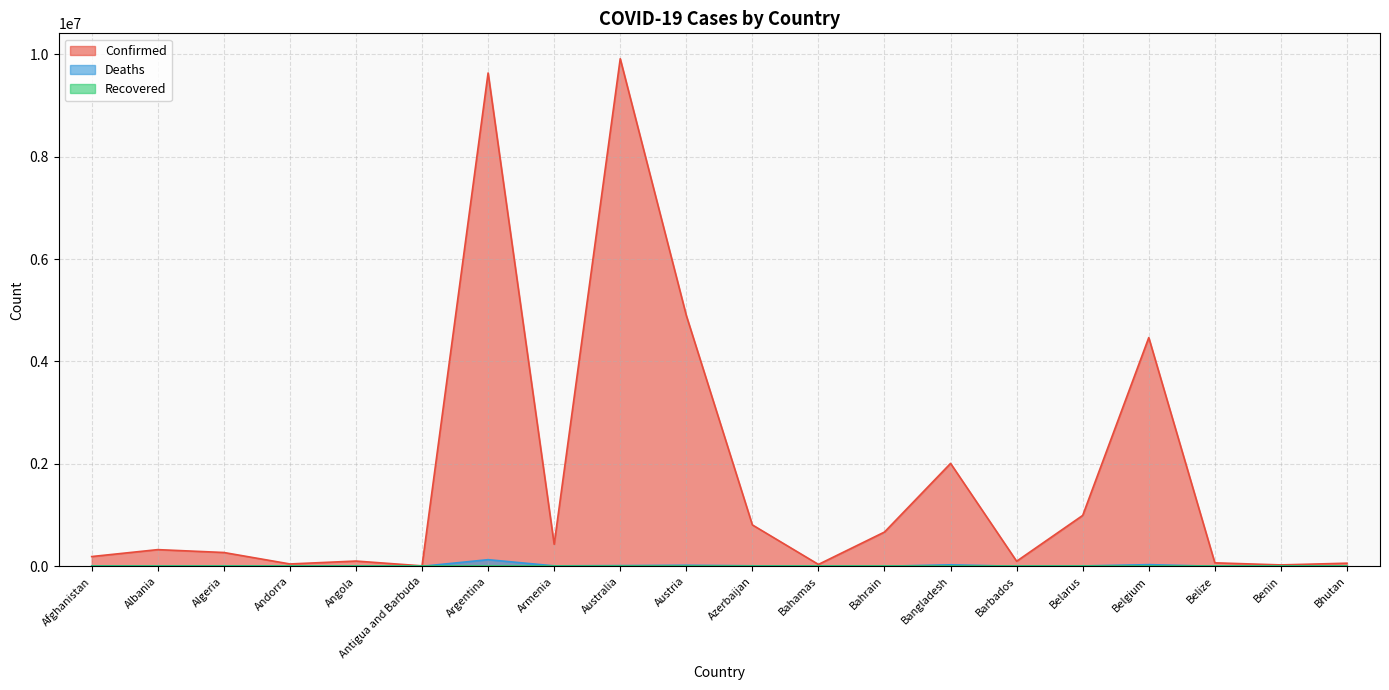

What is the total value across all series at Armenia?

439004